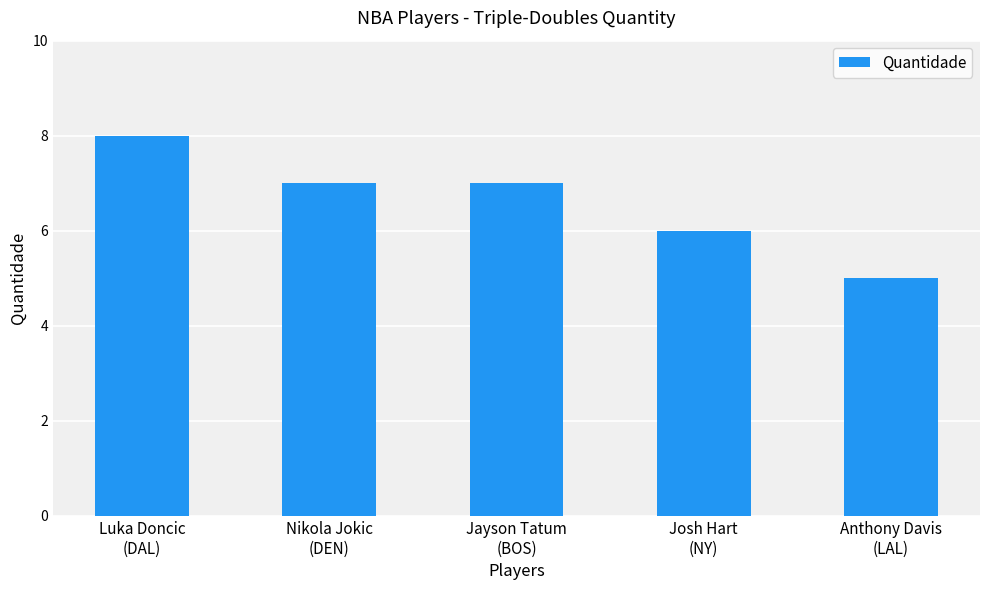

Reading right to left, list all the values displayed in this chart.

5	6	7	7	8